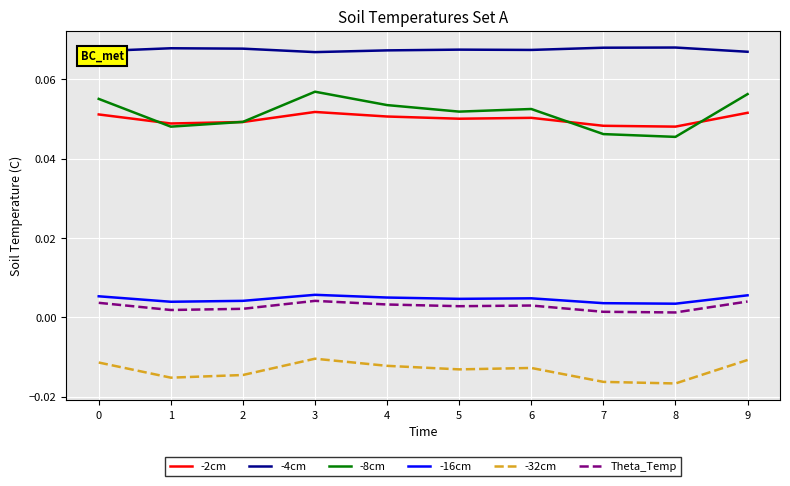

At which category does -2cm reach its first local peak?

3